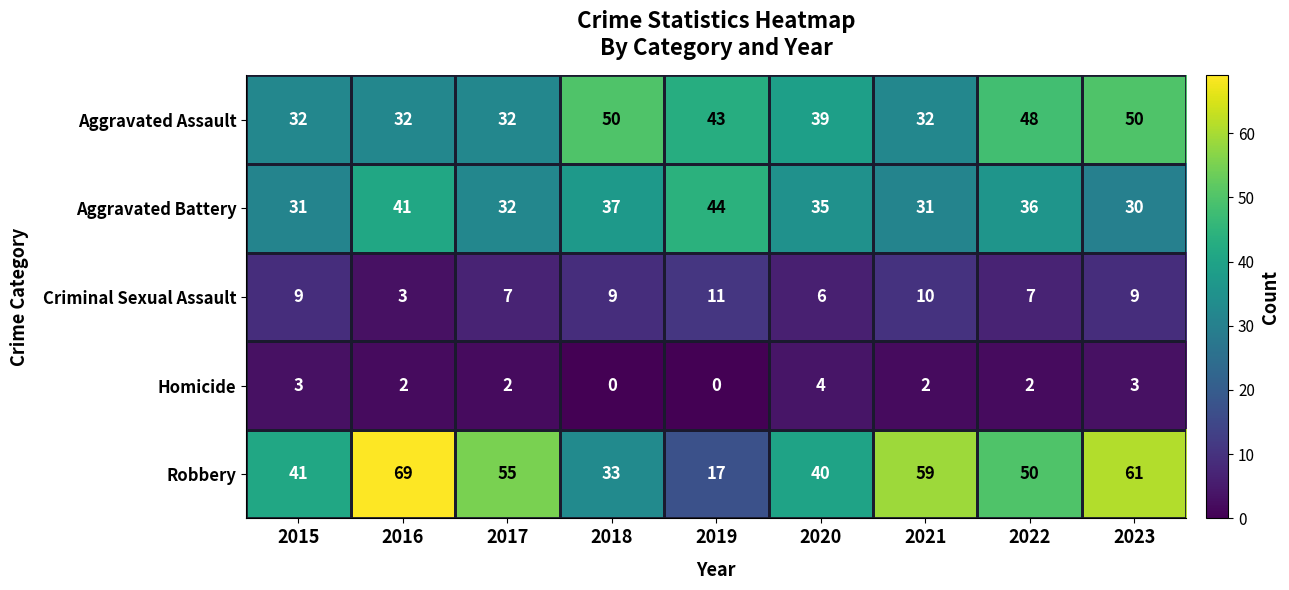

Rank the series by their maximum value, from lowest to highest.

Homicide, Criminal Sexual Assault, Aggravated Battery, Aggravated Assault, Robbery